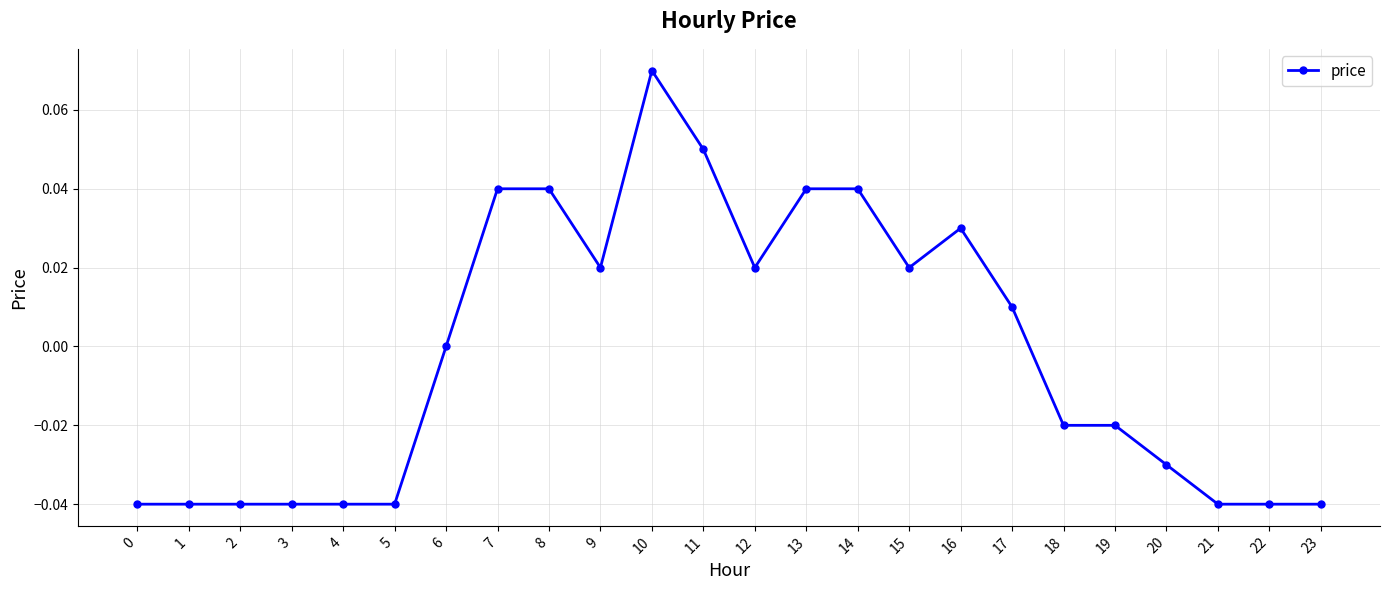

Count the number of data series in this chart.

1